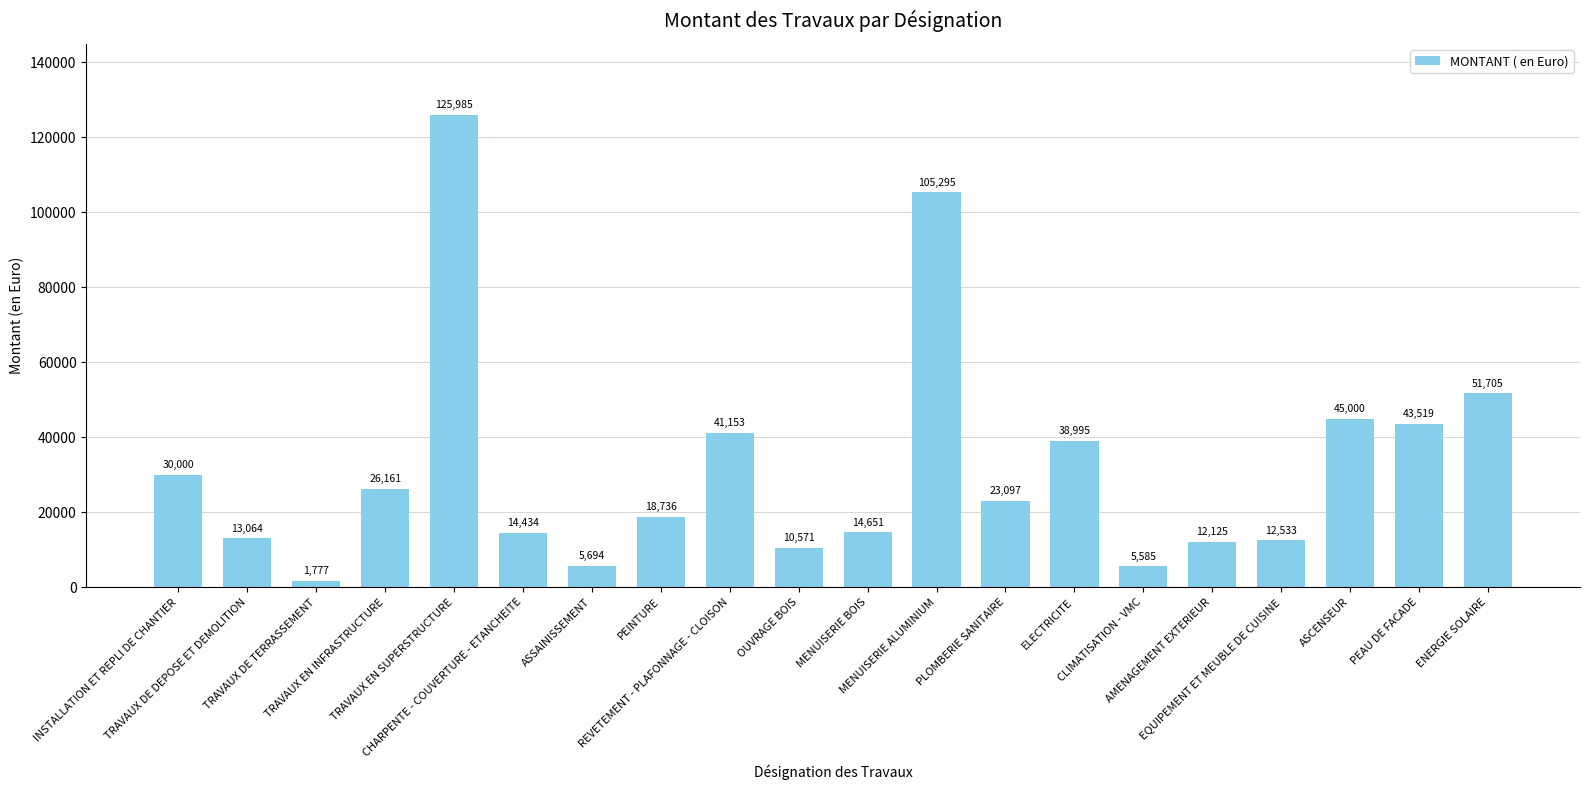

Is it true that the value at TRAVAUX EN INFRASTRUCTURE is 43020.3?

False